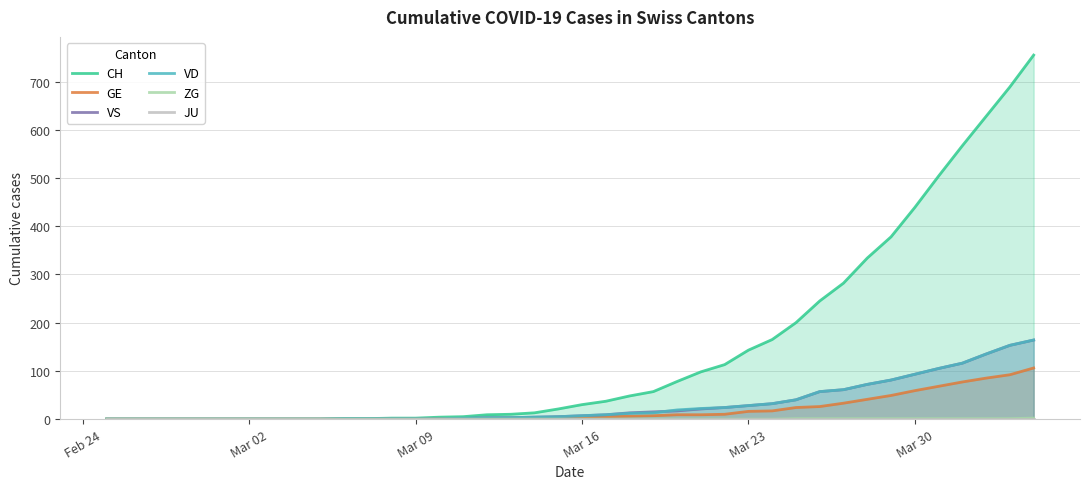

True or false: VD has a value of 0 at Mar 09.

True